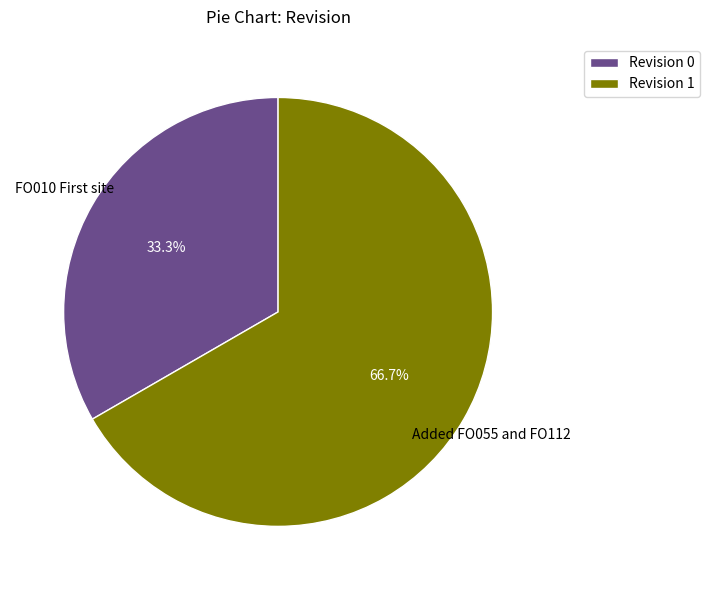

To the nearest percent, what is the difference between the largest and smallest slice percentages?

33%